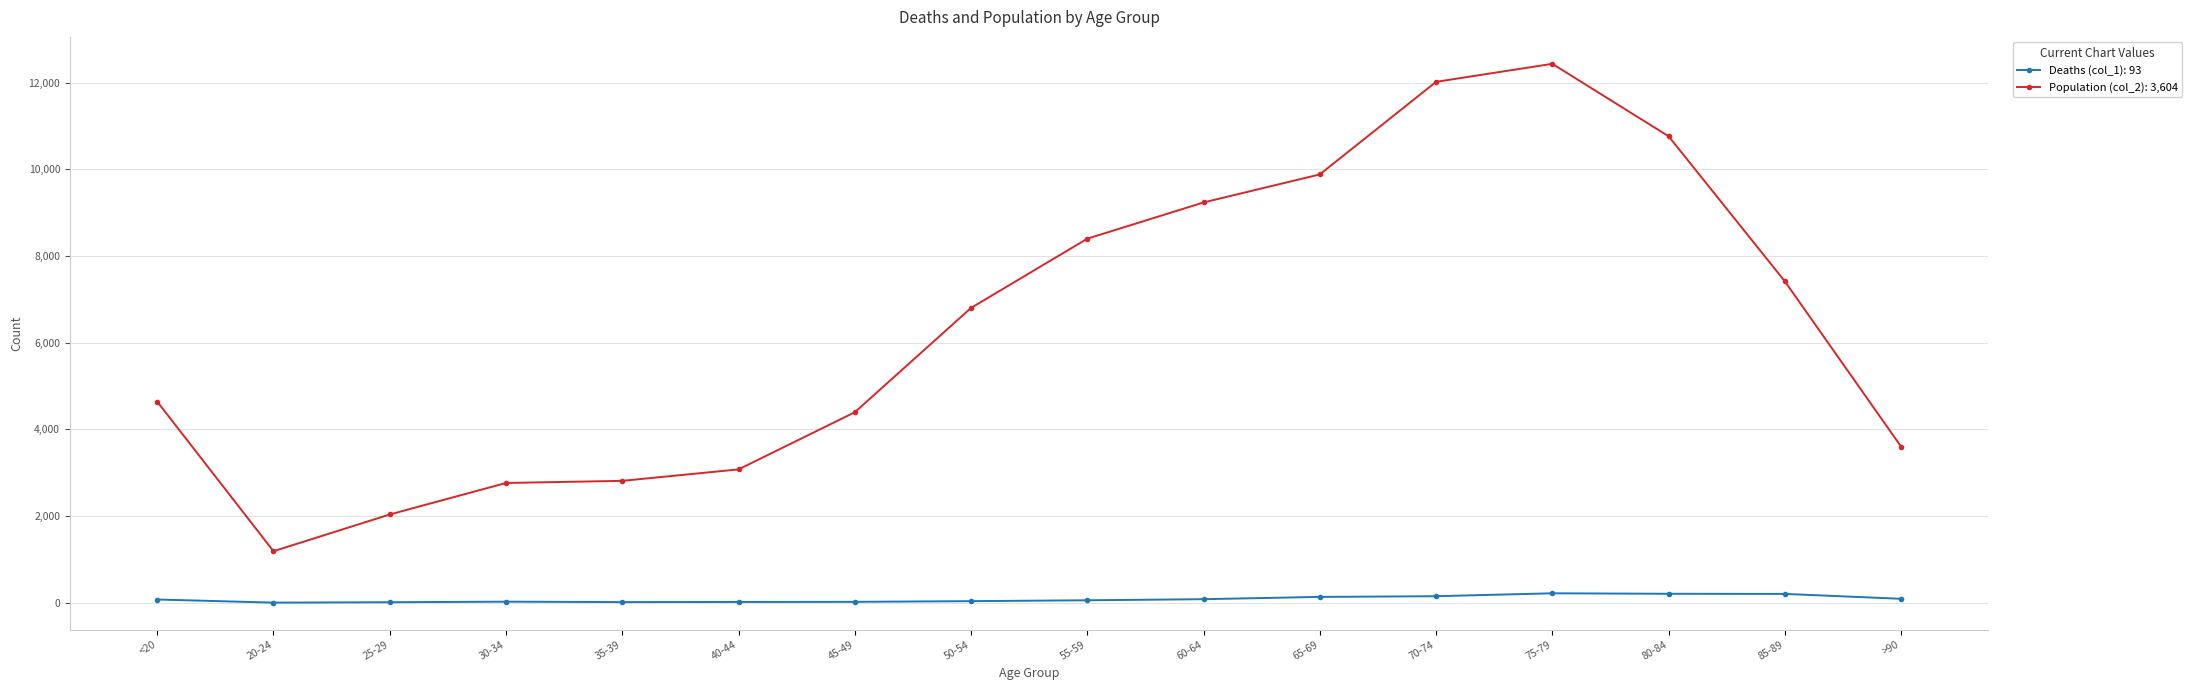

What is the label of the 16th point from the right?

<20